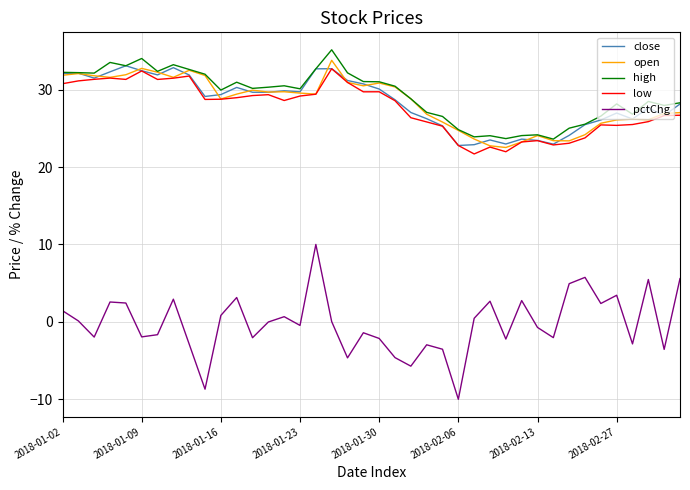

Which series has the largest total across all categories?

high